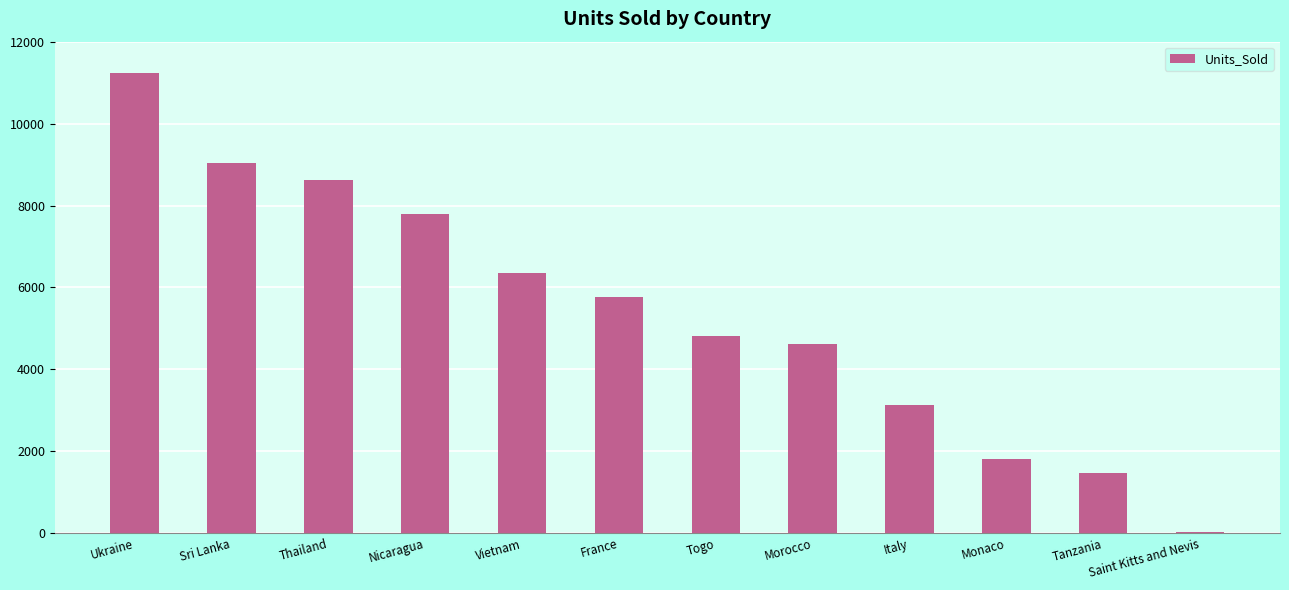

The value at France is 5758. True or false?

True